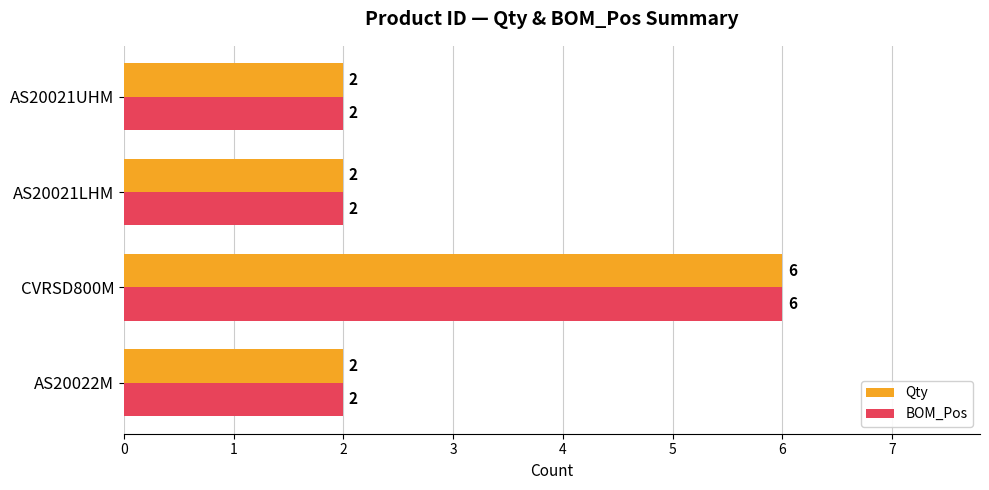

Count the BOM_Pos values in the range 2 to 6.

4